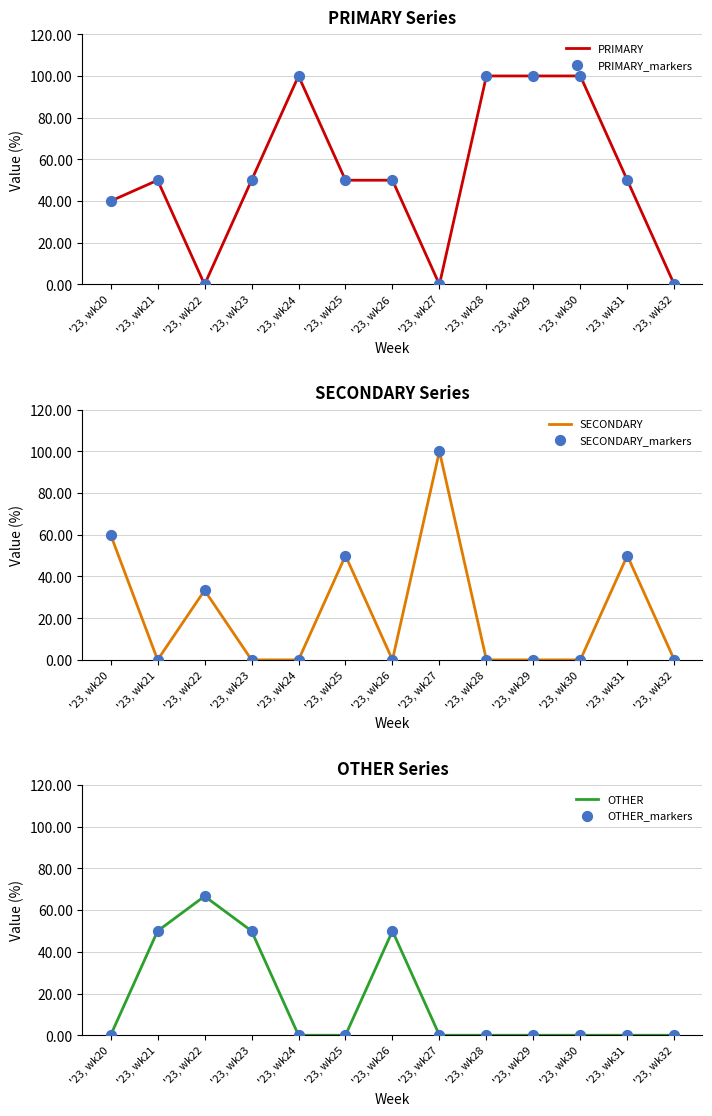

Which series reaches the minimum Y coordinate?

PRIMARY